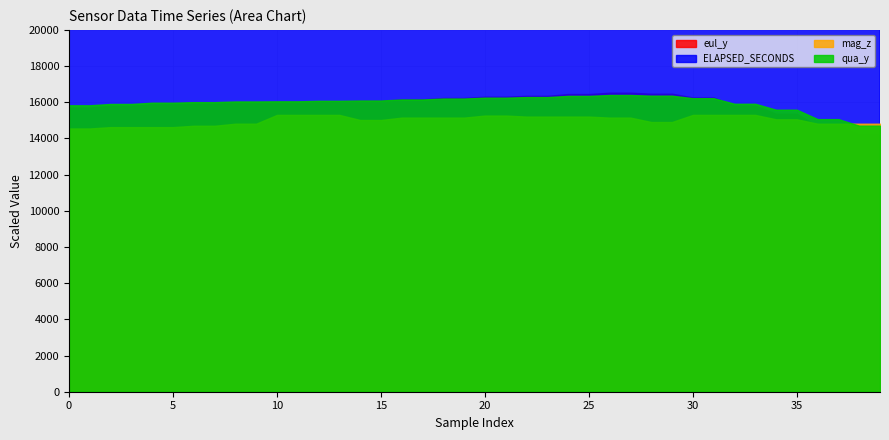

Reading left to right, transcribe all the data shown in this chart.

eul_y: 0=104.7	1=104.7	2=105.4	3=105.4	4=106.0	5=106.0	6=106.3	7=106.3	8=106.7	9=106.7	10=106.8	11=106.8	12=107.0	13=107.0	14=107.2	15=107.2	16=107.7	17=107.7	18=108.3	19=108.3	20=108.7	21=108.7	22=109.0	23=109.0	24=109.7	25=109.7	26=110.2	27=110.2	28=109.8	29=109.8	30=108.4	31=108.4	32=105.5	33=105.5	34=102.4	35=102.4	36=97.8	37=97.8	38=94.6	39=94.6
mag_z: 0=48.5	1=48.5	2=48.8	3=48.8	4=48.8	5=48.8	6=49.0	7=49.0	8=49.4	9=49.4	10=51.0	11=51.0	12=51.0	13=51.0	14=50.1	15=50.1	16=50.5	17=50.5	18=50.5	19=50.5	20=50.9	21=50.9	22=50.7	23=50.7	24=50.7	25=50.7	26=50.5	27=50.5	28=49.7	29=49.7	30=51.0	31=51.0	32=51.0	33=51.0	34=50.2	35=50.2	36=49.4	37=49.4	38=49.4	39=49.4
qua_y: 0=0.8	1=0.8	2=0.8	3=0.8	4=0.8	5=0.8	6=0.8	7=0.8	8=0.8	9=0.8	10=0.8	11=0.8	12=0.8	13=0.8	14=0.8	15=0.8	16=0.8	17=0.8	18=0.8	19=0.8	20=0.8	21=0.8	22=0.8	23=0.8	24=0.8	25=0.8	26=0.8	27=0.8	28=0.8	29=0.8	30=0.8	31=0.8	32=0.8	33=0.8	34=0.8	35=0.8	36=0.8	37=0.8	38=0.7	39=0.7
ELAPSED_SECONDS: 0=365.7	1=365.7	2=365.7	3=365.7	4=365.8	5=365.8	6=365.8	7=365.8	8=365.9	9=365.9	10=365.9	11=365.9	12=365.9	13=365.9	14=365.9	15=365.9	16=366.0	17=366.0	18=366.0	19=366.0	20=366.1	21=366.1	22=366.1	23=366.1	24=366.1	25=366.1	26=366.2	27=366.2	28=366.2	29=366.2	30=366.2	31=366.2	32=366.3	33=366.3	34=366.3	35=366.3	36=366.4	37=366.4	38=366.5	39=366.5